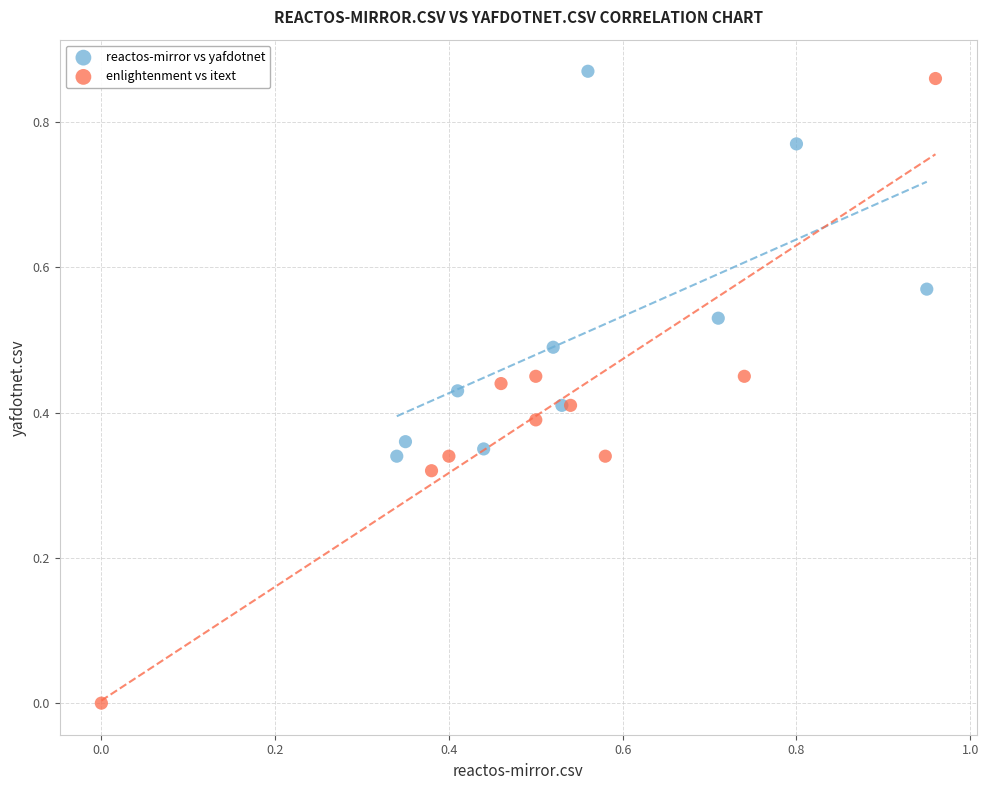

Which series contains the lowest Y value?

enlightenment vs itext